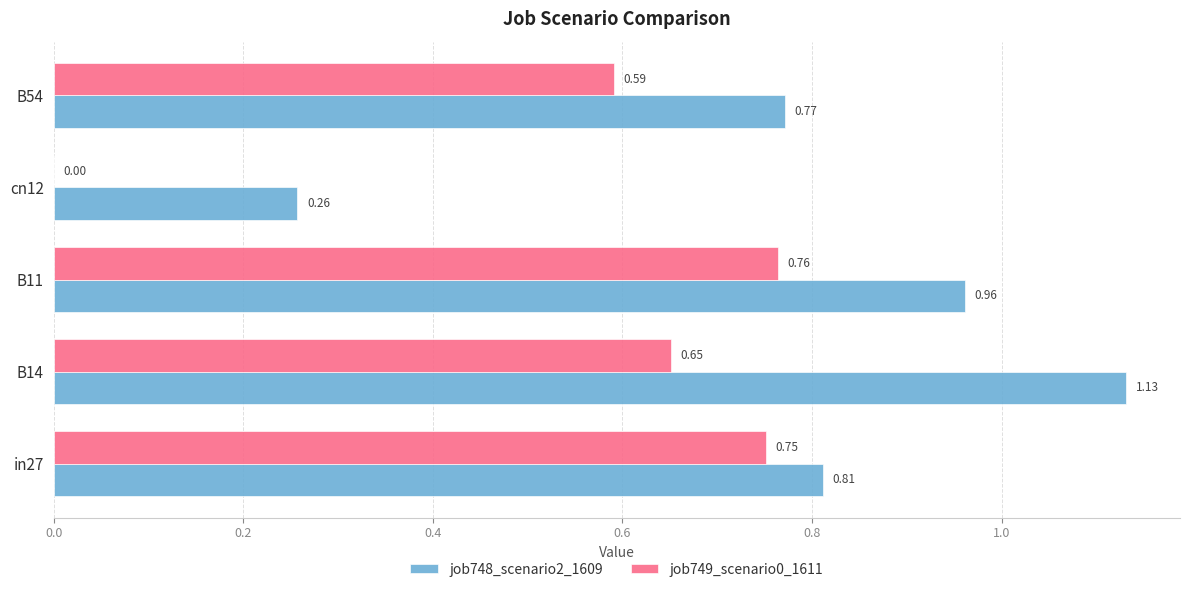

Which series has the largest total across all categories?

job748_scenario2_1609